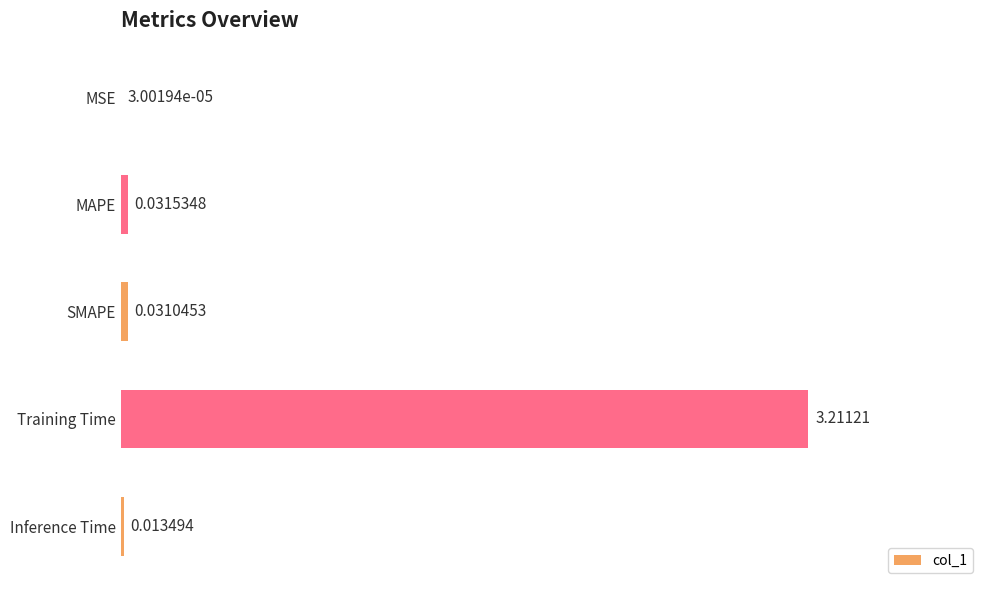

At which category does the chart reach its peak across all series?

Training Time